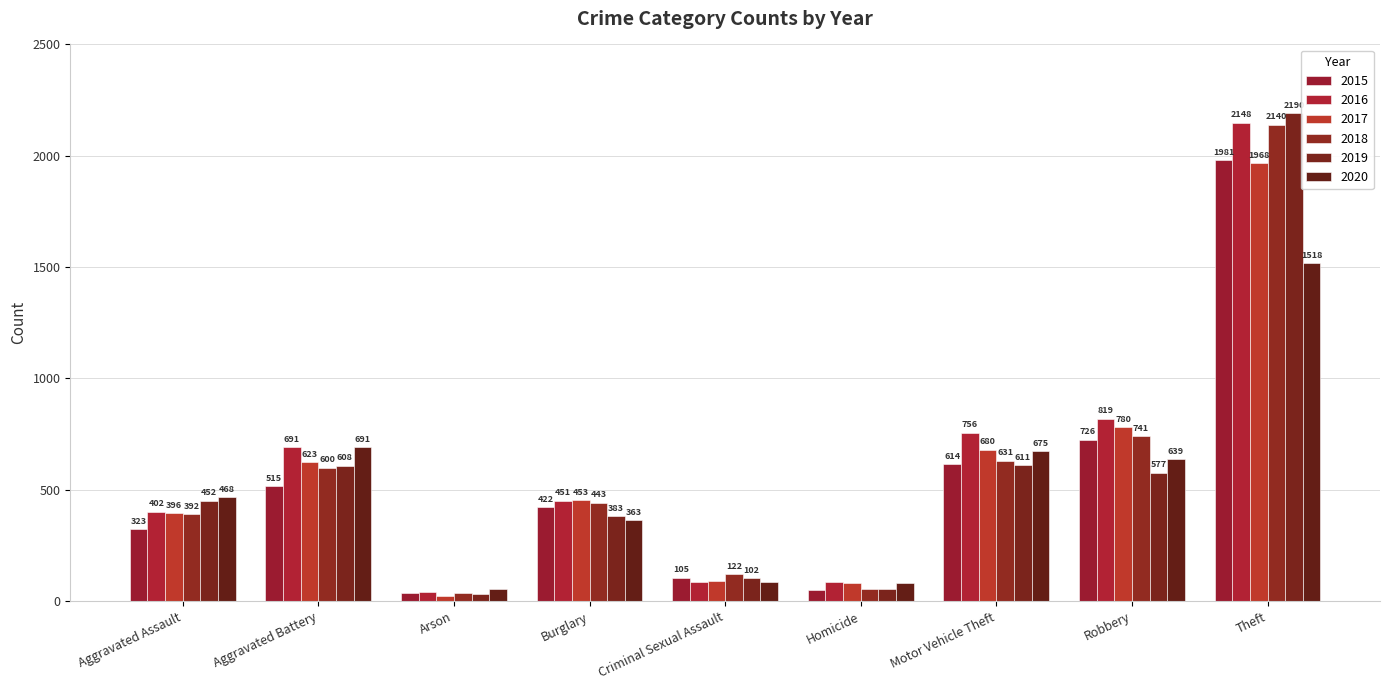

How many series are shown in this chart?

6